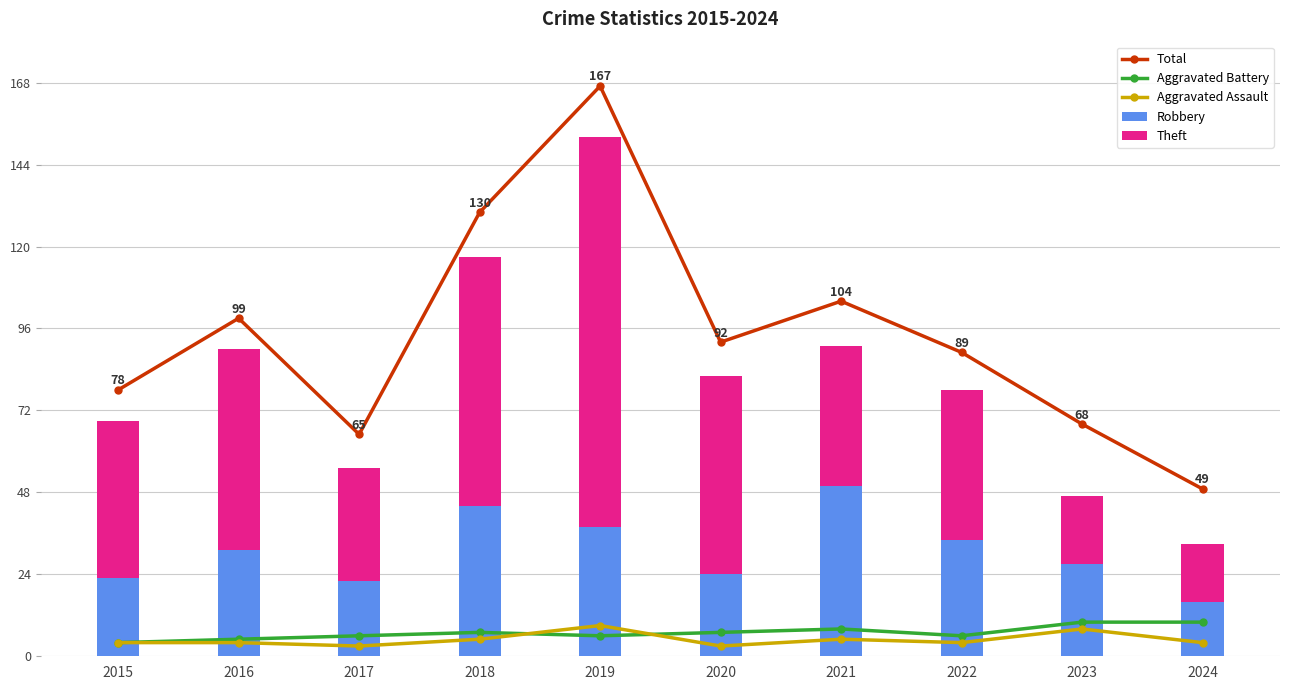

What is the sum of all Theft values?

505